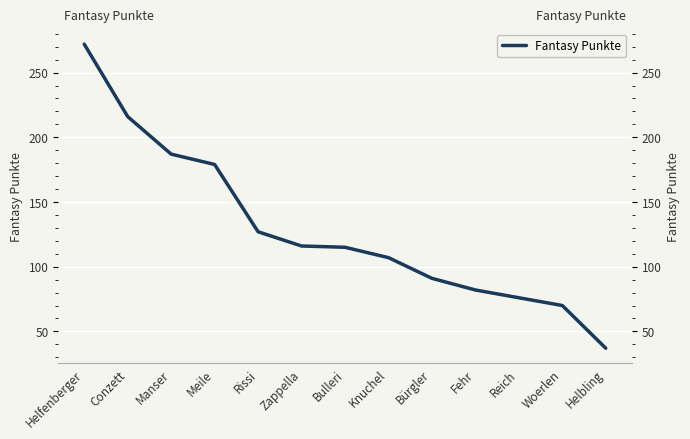

Which has a higher value, Rissi or Helbling?

Rissi